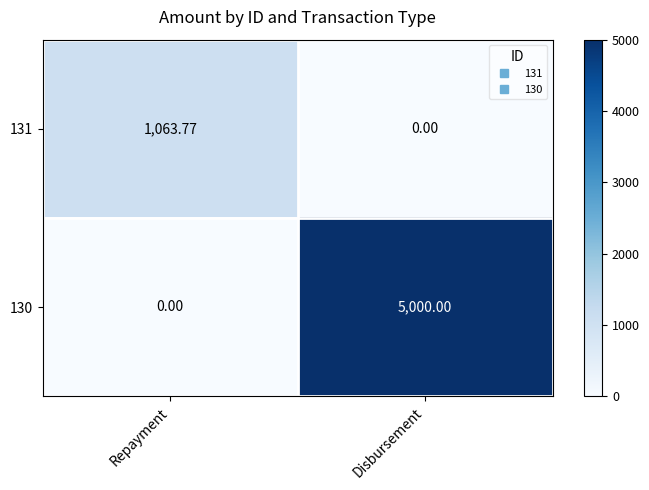

How many series are shown in this chart?

2